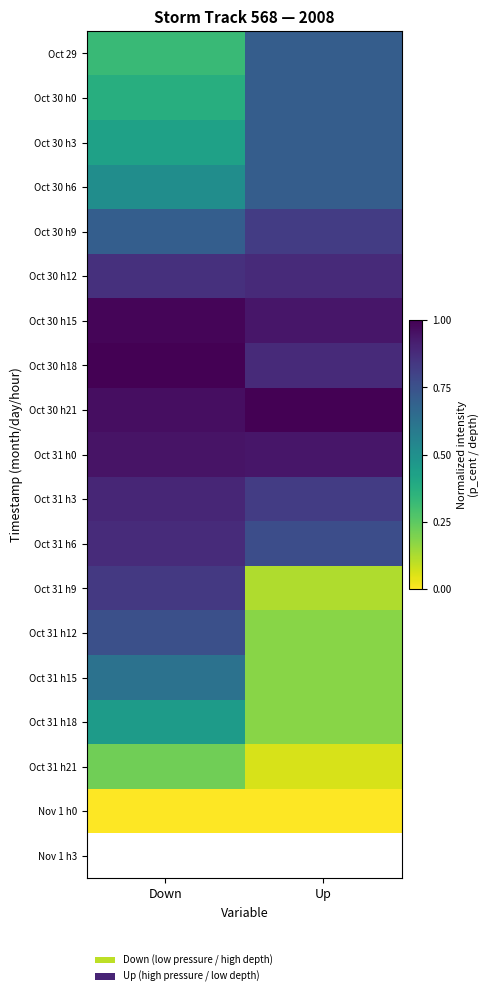

Where is Oct 31 h12 nearest to the value 0?

Up